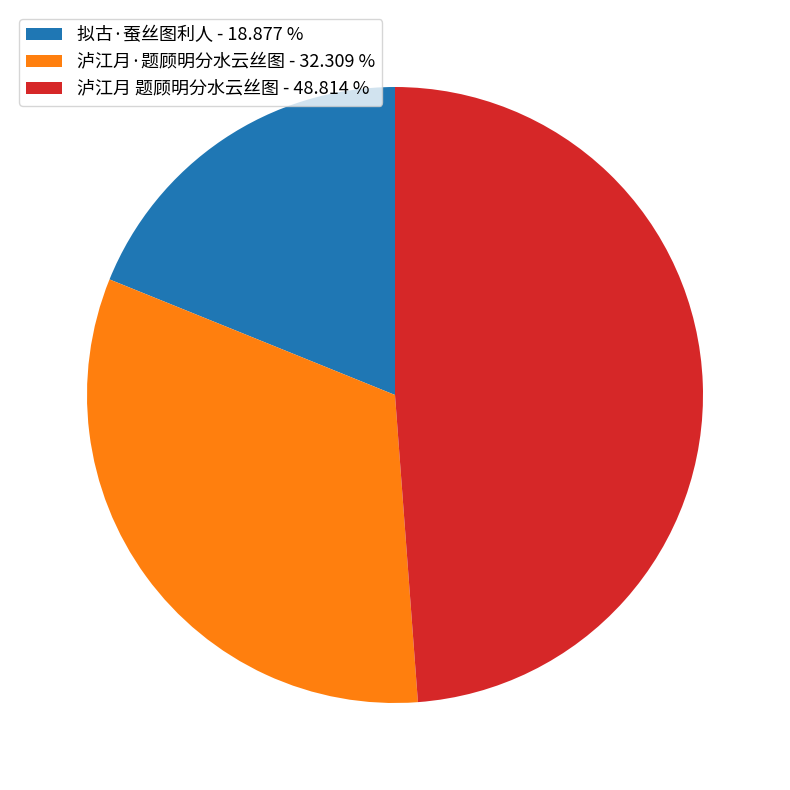

What is the largest slice in the pie chart?

泸江月 题顾明分水云丝图